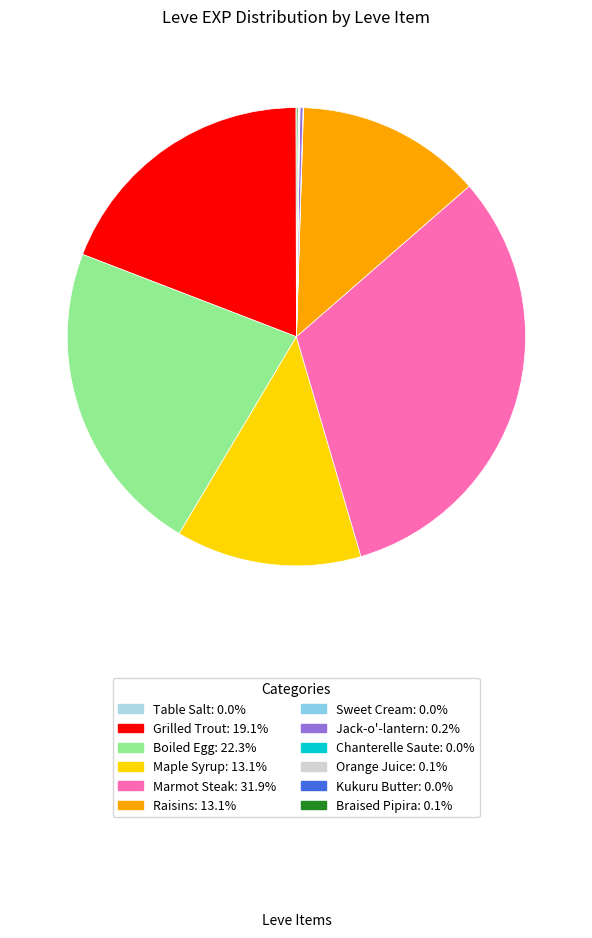

To the nearest percent, what is the difference between the largest and smallest slice percentages?

32%